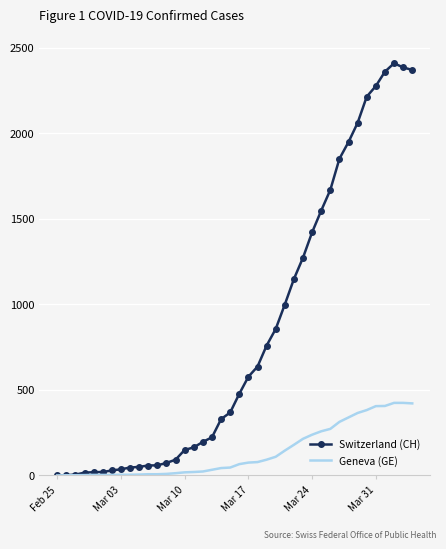

Which series has the largest total across all categories?

Switzerland (CH)